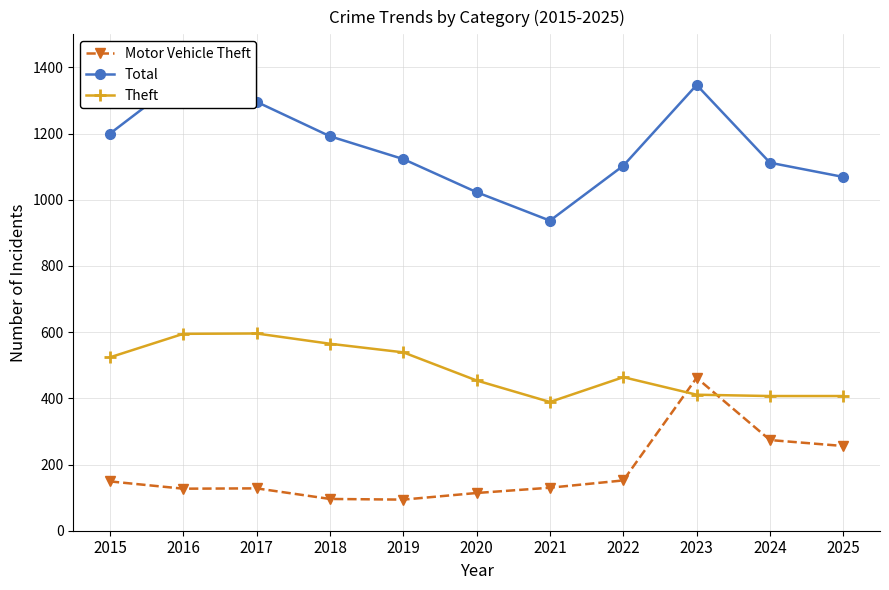

What is the sum of all Total values?

12771